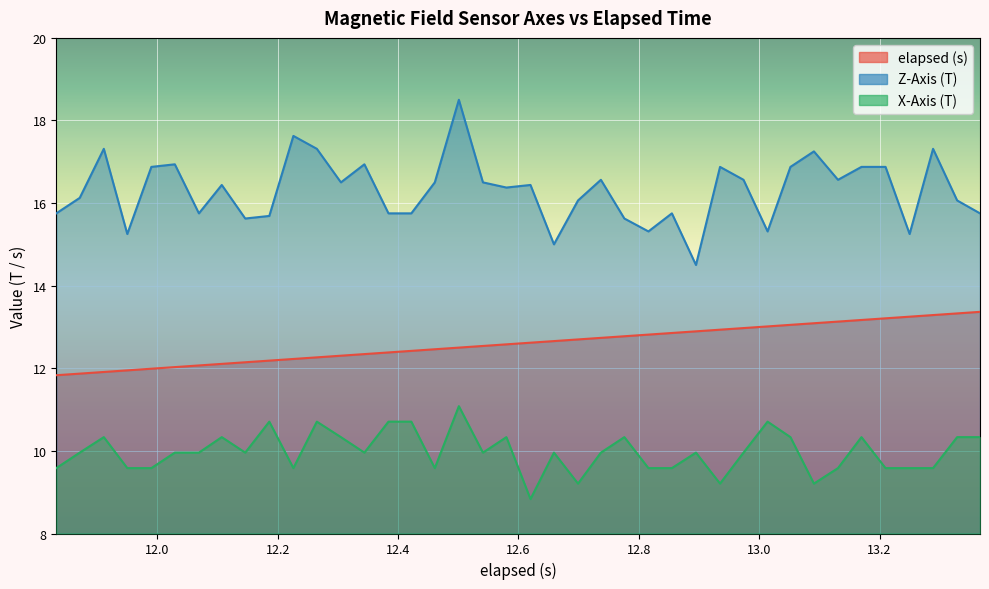

True or false: elapsed (s) has more than 1 points higher than both neighbors.

False